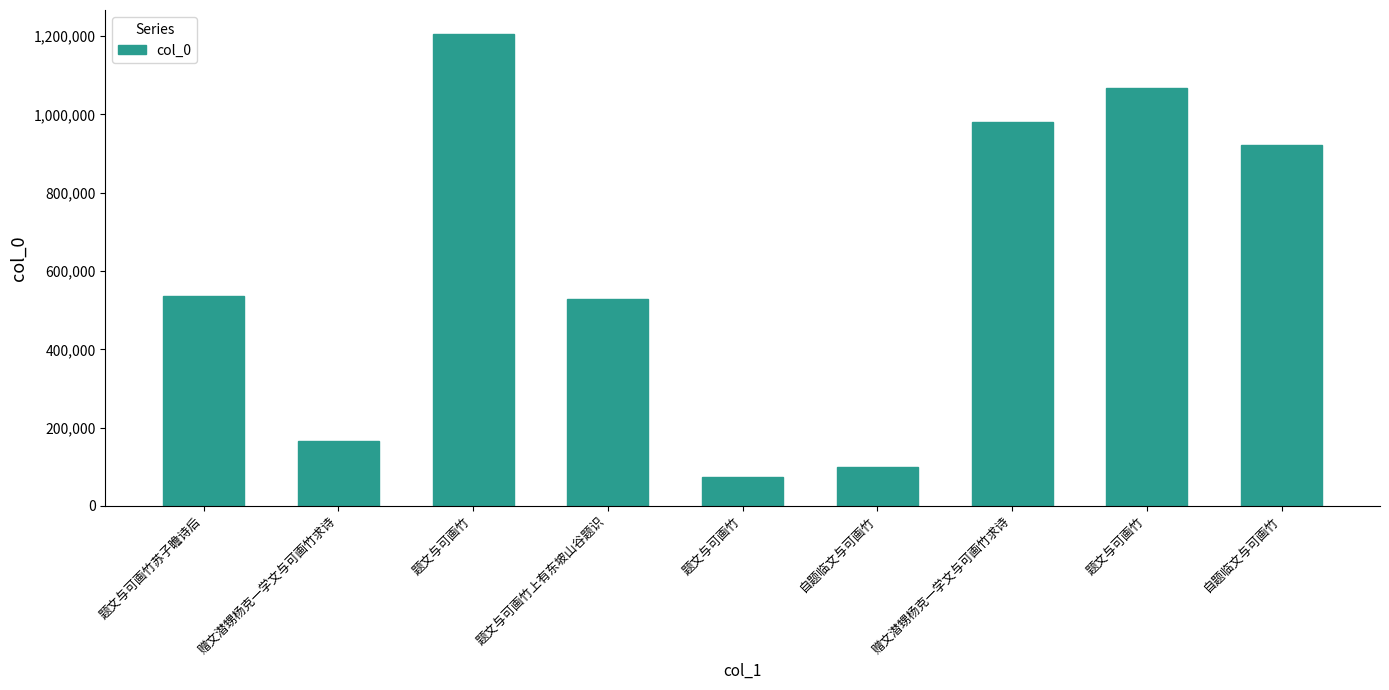

Reading left to right, transcribe all the data shown in this chart.

537076	166018	1206376	527690	74888	99532	979628	1067326	922753